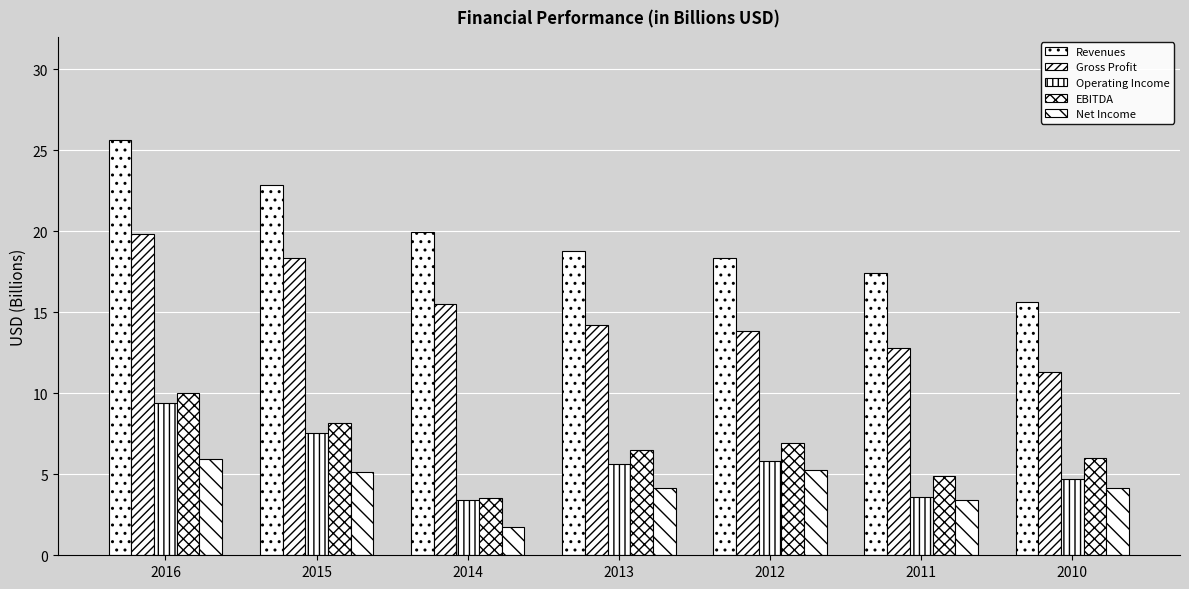

How many bars are there in total?

35